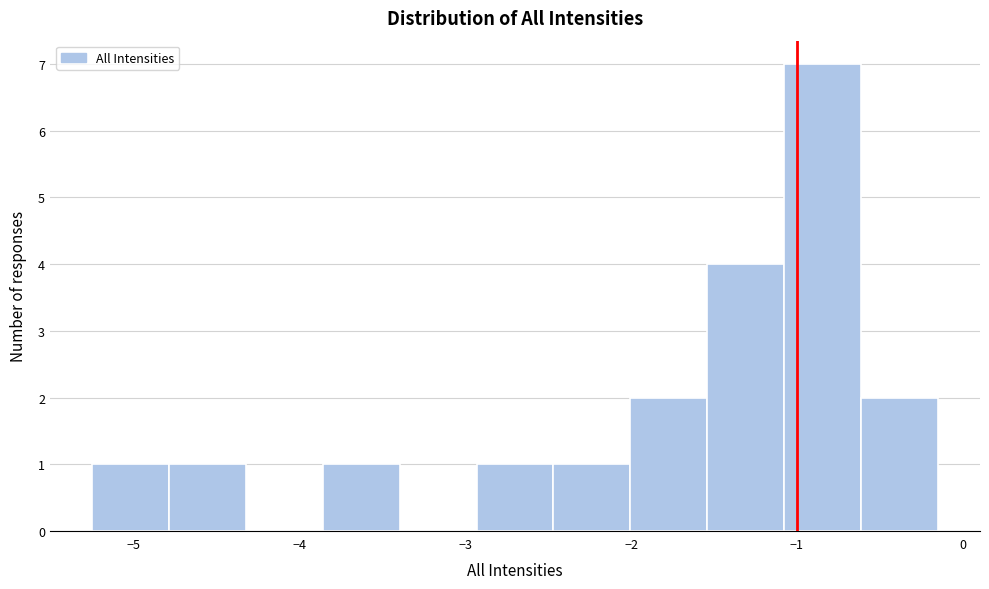

Reading left to right, transcribe this chart: for each bar, give the range it covers on the x-axis and its height. Neither the bar edges nor the heights are printed on the chart, so give them approximately, as read against the axes.

-5.2 to -4.8: 1
-4.8 to -4.3: 1
-4.3 to -3.9: 0
-3.9 to -3.4: 1
-3.4 to -2.9: 0
-2.9 to -2.5: 1
-2.5 to -2.0: 1
-2.0 to -1.5: 2
-1.5 to -1.1: 4
-1.1 to -0.6: 7
-0.6 to -0.1: 2